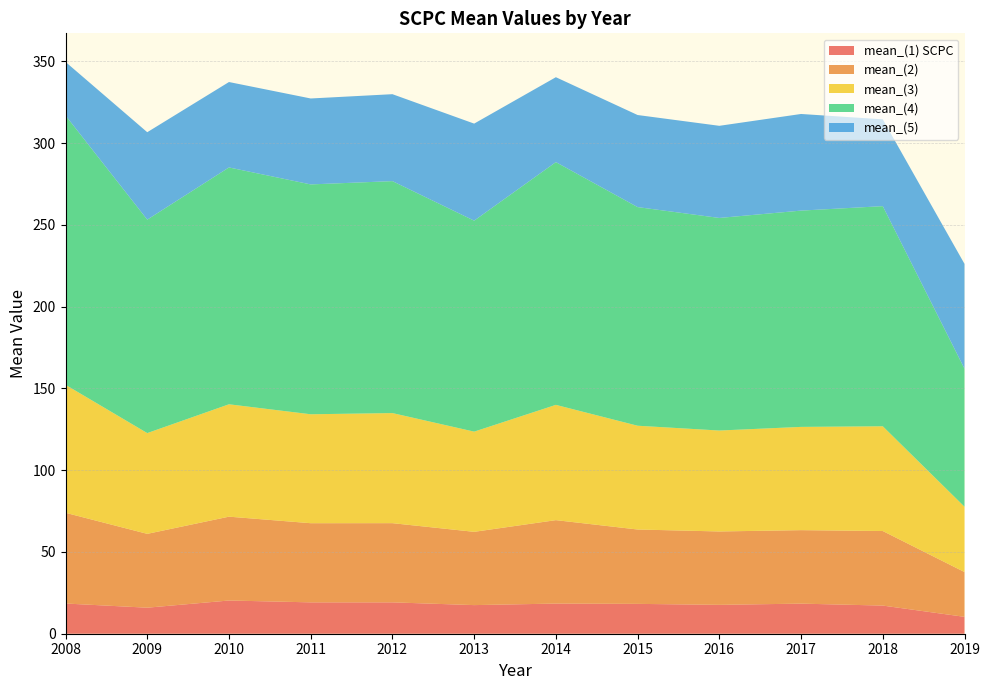

Reading left to right, what are all the values shown in this chart?

mean_(1) SCPC: 2008=18.5	2009=15.9	2010=20.3	2011=19.2	2012=19.2	2013=17.5	2014=18.4	2015=18.3	2016=17.7	2017=18.4	2018=17.2	2019=10.3
mean_(2): 2008=55.5	2009=45.1	2010=51.3	2011=48.4	2012=48.4	2013=44.8	2014=51.0	2015=45.5	2016=44.9	2017=44.9	2018=45.6	2019=27.4
mean_(3): 2008=78.3	2009=61.6	2010=68.7	2011=66.6	2012=67.3	2013=61.3	2014=70.5	2015=63.5	2016=61.7	2017=63.1	2018=64.1	2019=39.9
mean_(4): 2008=164.7	2009=130.5	2010=144.8	2011=140.5	2012=141.8	2013=129.0	2014=148.4	2015=133.7	2016=130.0	2017=132.2	2018=134.6	2019=84.4
mean_(5): 2008=32.8	2009=53.4	2010=52.2	2011=52.5	2012=53.2	2013=59.3	2014=51.9	2015=56.3	2016=56.3	2017=59.1	2018=53.1	2019=64.1